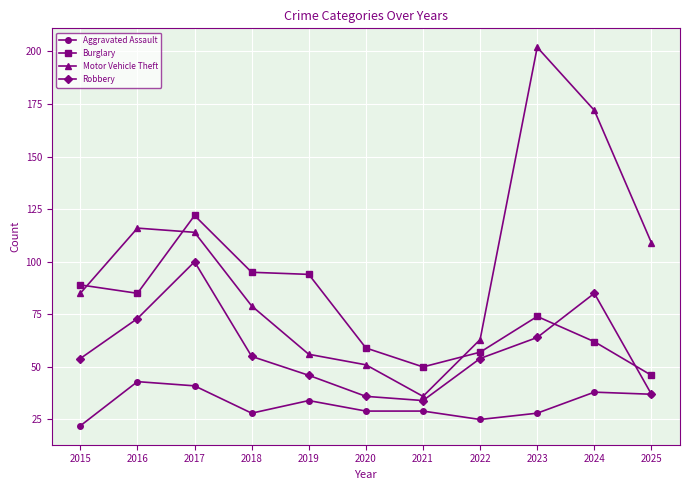

Which series has the largest range (max minus min)?

Motor Vehicle Theft